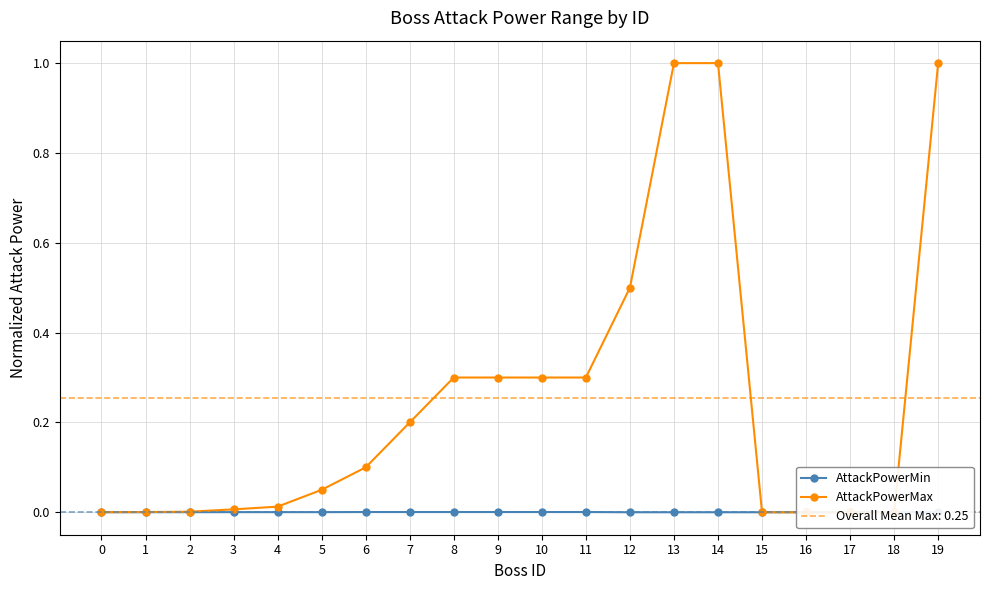

At how many categories does at least one series exceed 0?

20